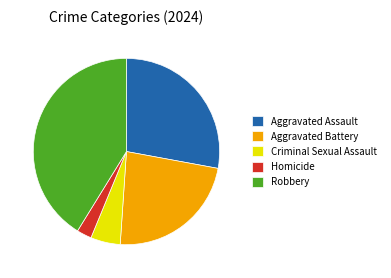

Rank the categories by value from lowest to highest.

Homicide, Criminal Sexual Assault, Aggravated Battery, Aggravated Assault, Robbery